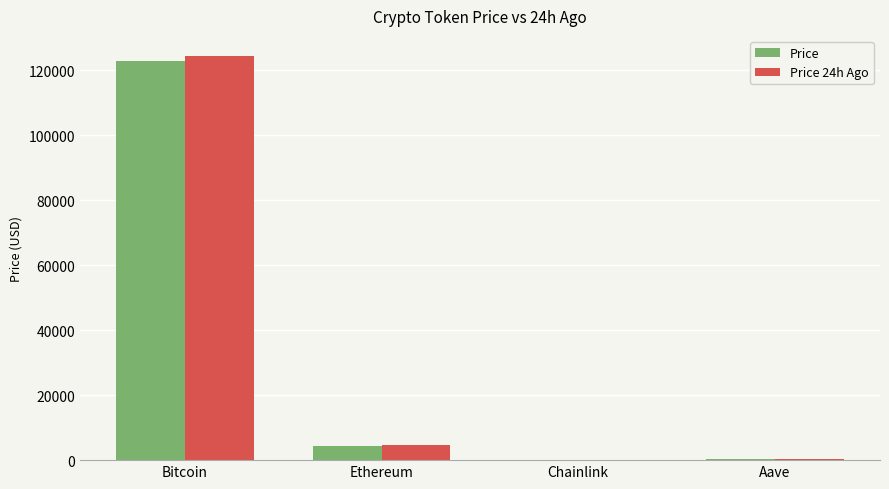

Count the number of categories in the chart.

4